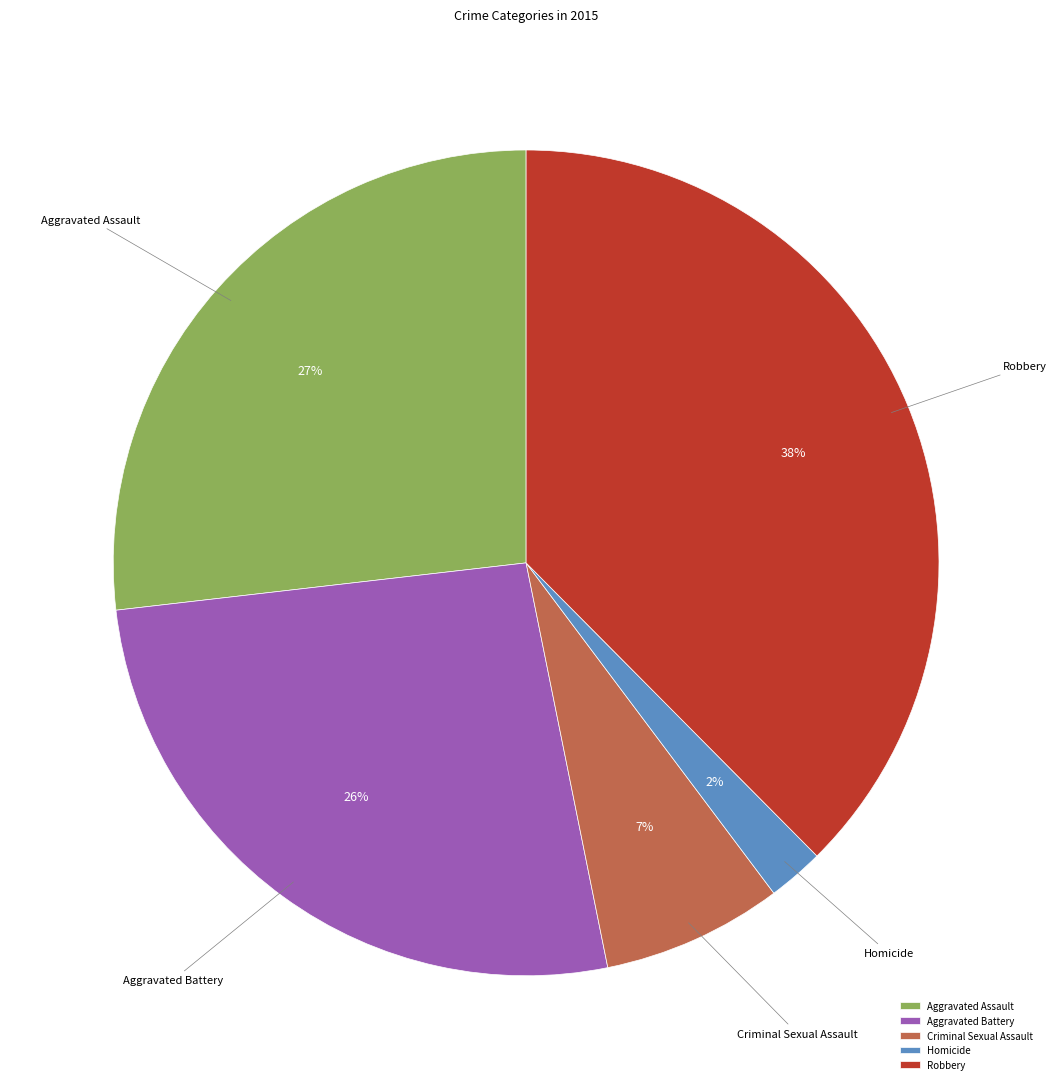

To the nearest percent, what percentage of the pie is Aggravated Battery?

26%